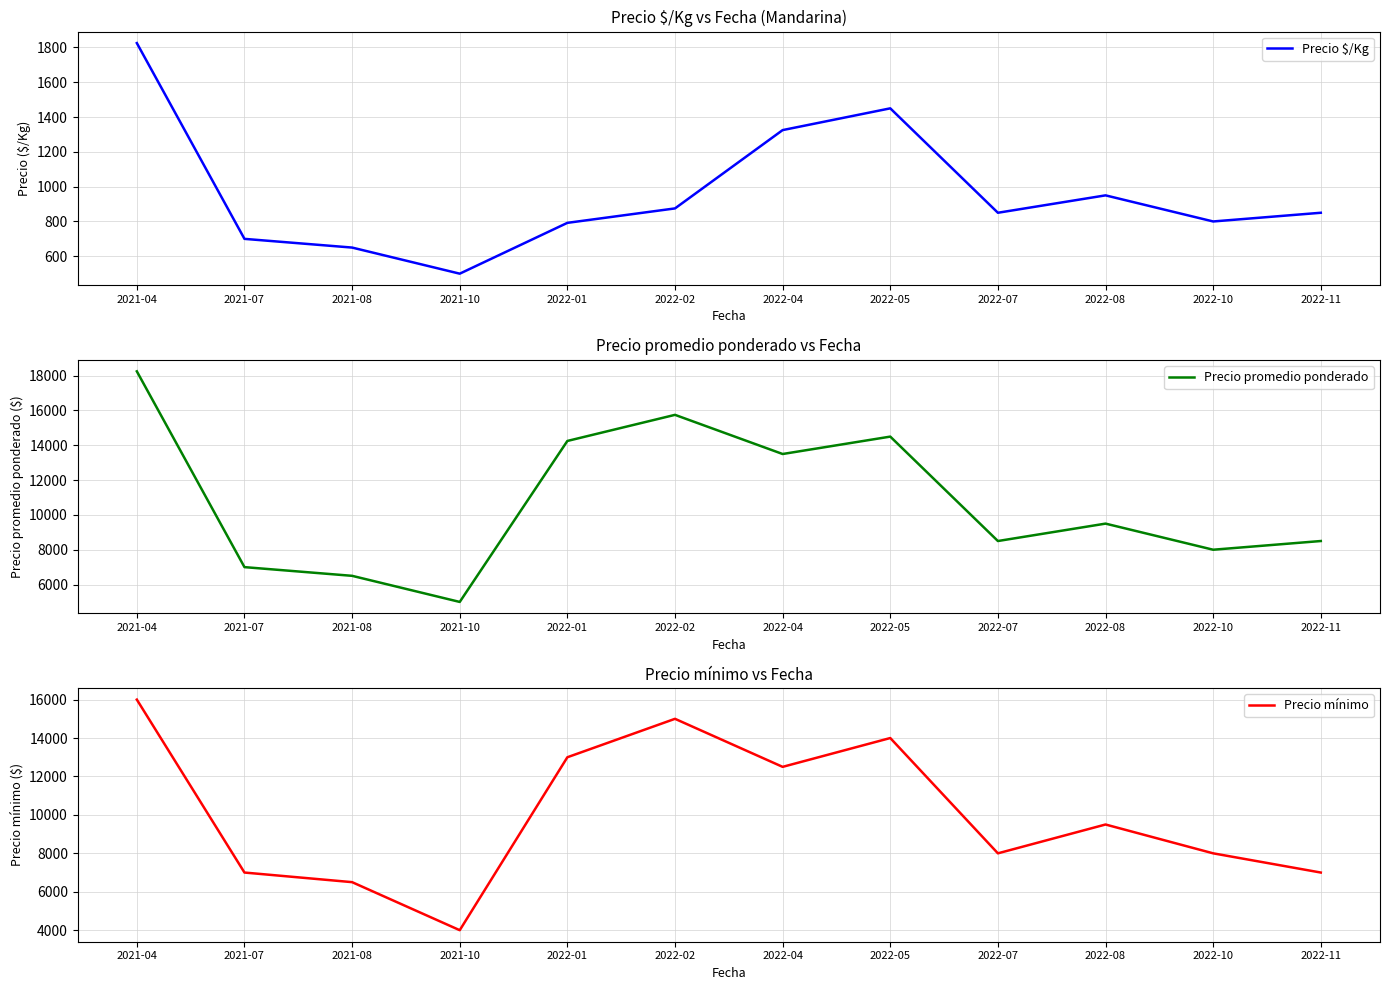

What is the difference between the Precio promedio ponderado values at 2021-07 and 2021-08?

500